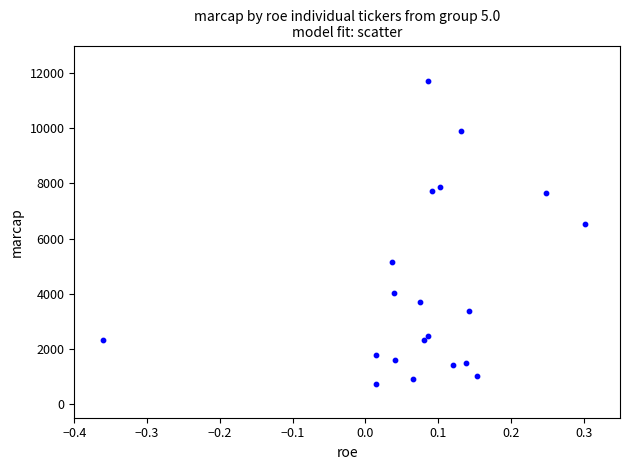

What Y value in the scatter plot is closest to 6223?

6520